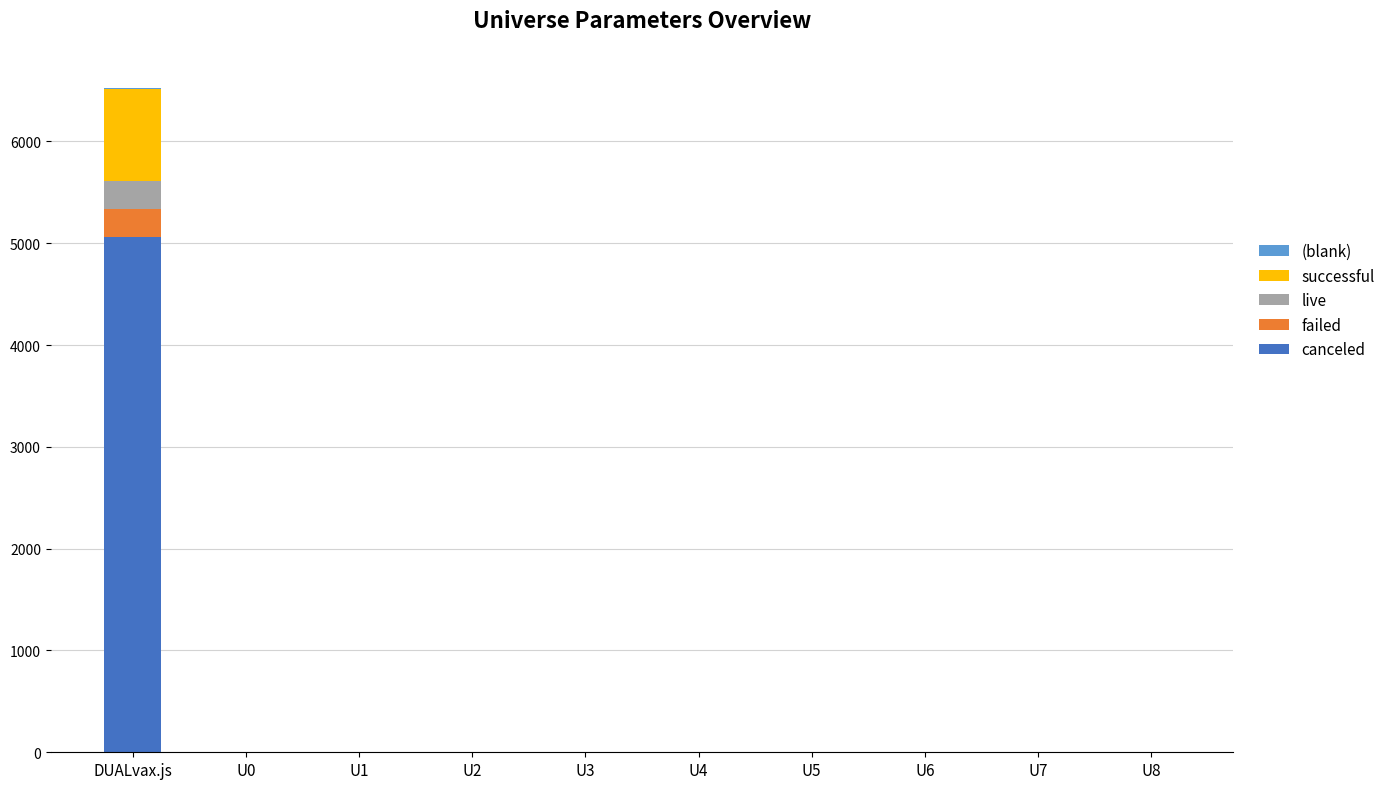

How many data points does each series have?

10